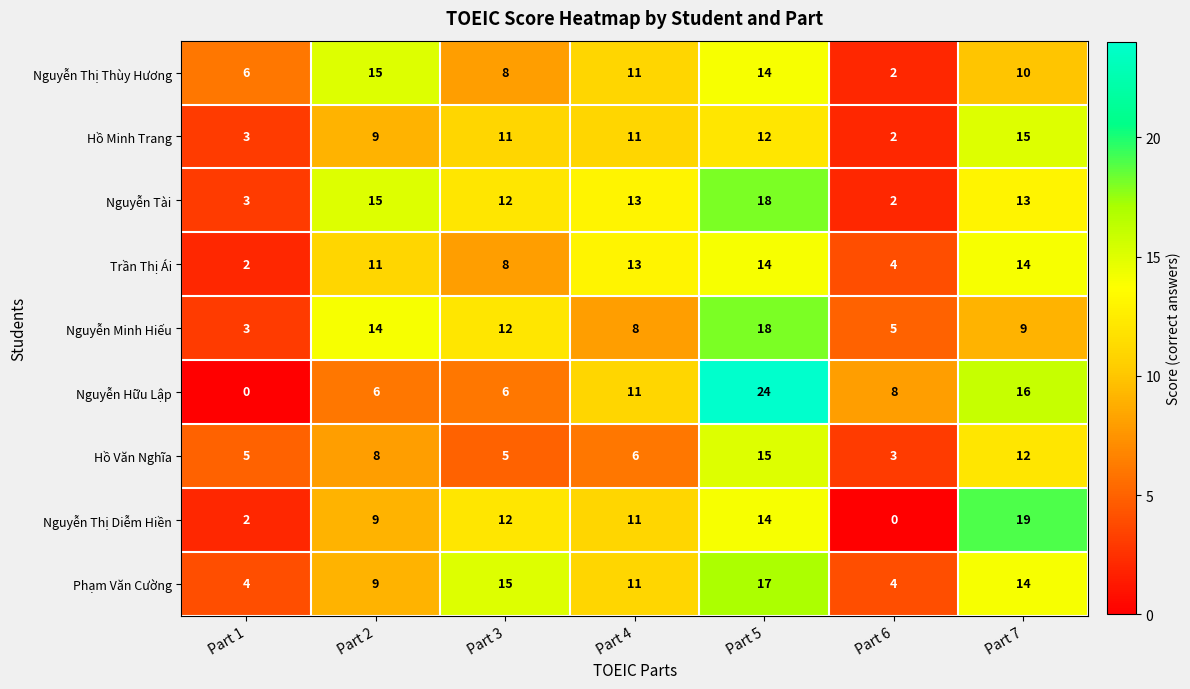

What is the total value across all series at Part 5?

146